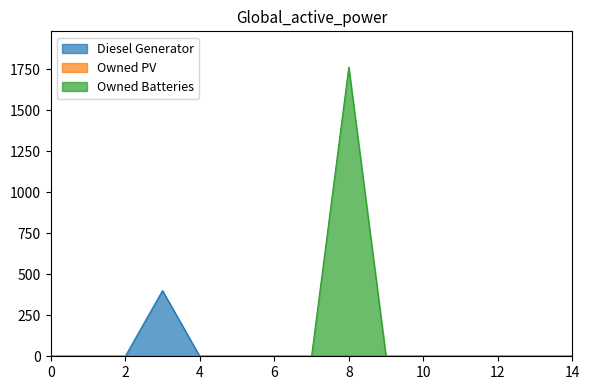

True or false: Owned Batteries and Diesel Generator intersect in this chart.

False